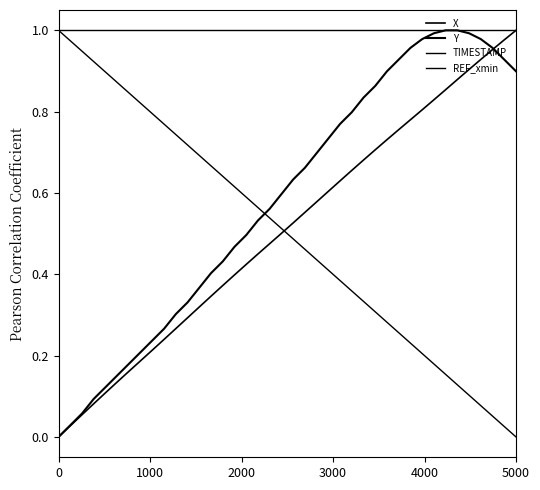

Does the chart have visible grid lines?

No